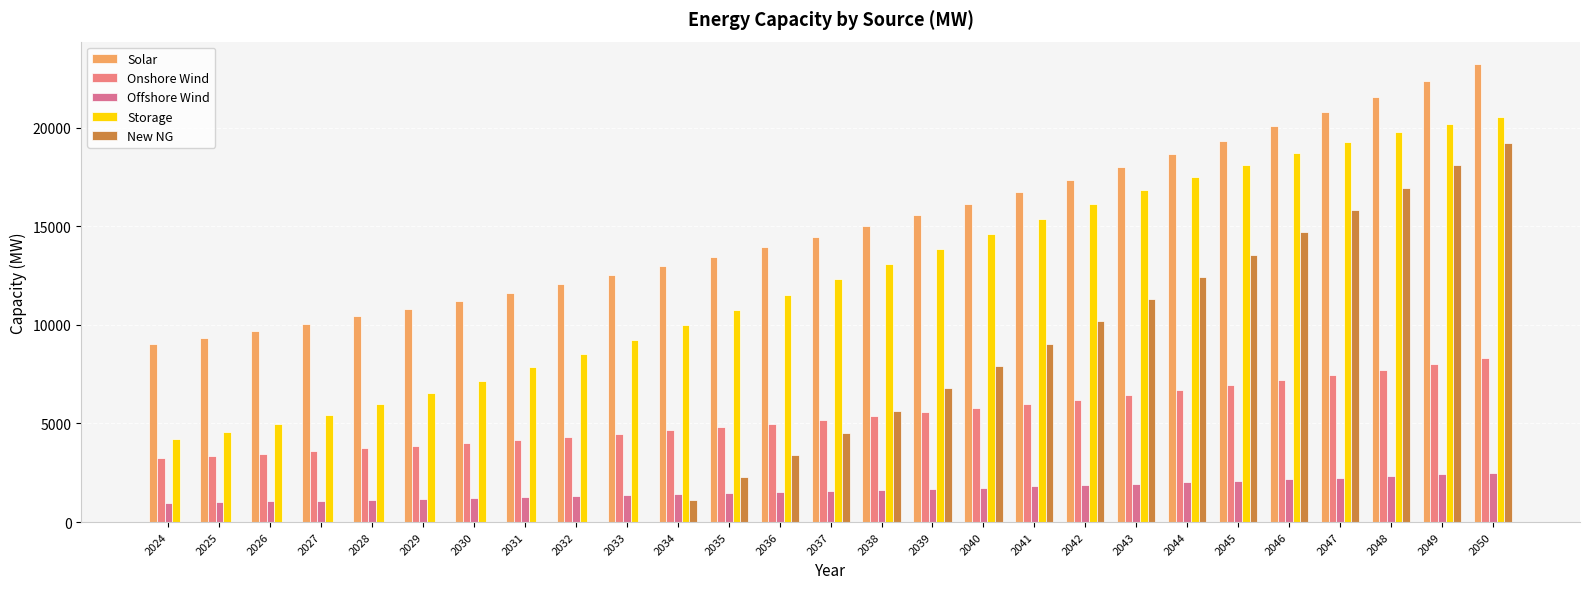

At how many categories does at least one series exceed 15007?

13